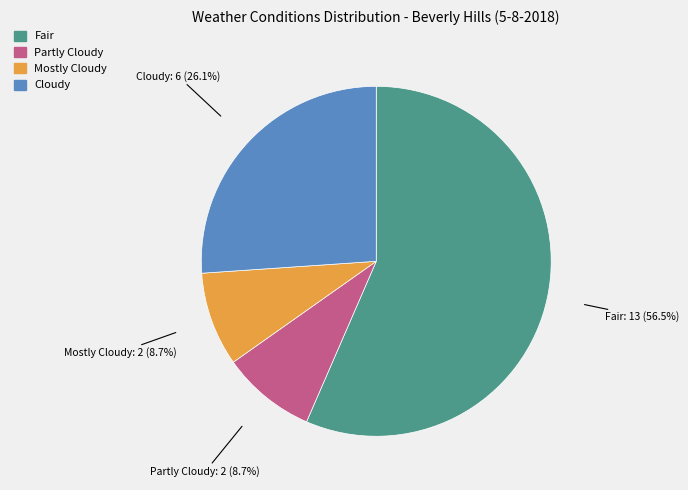

How many slices are in this pie chart?

4